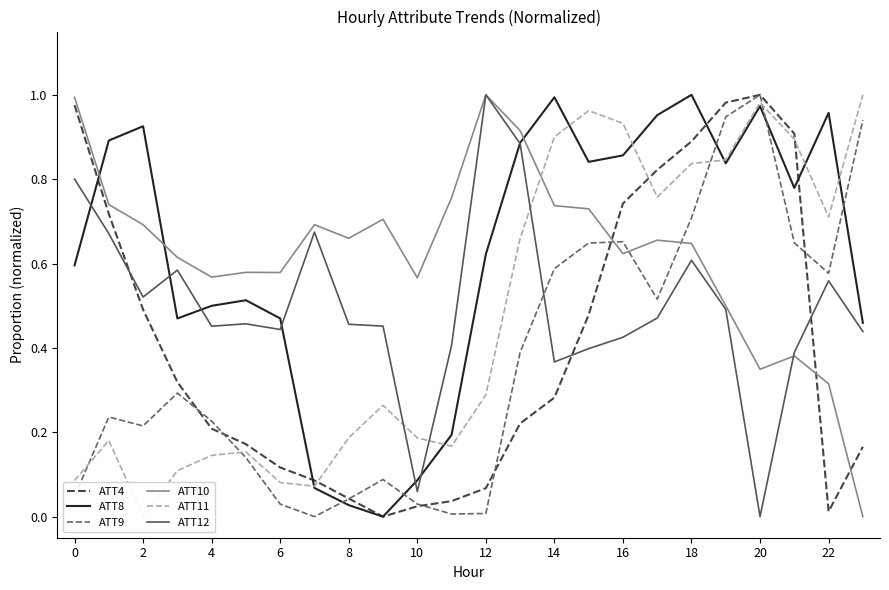

What is the difference between the second highest and minimum values in the ATT8 series?

1.0